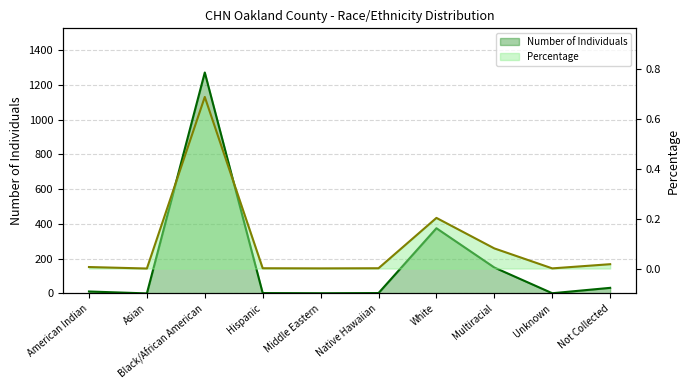

True or false: Race/Ethnicity has more than 0 points higher than both neighbors.

True